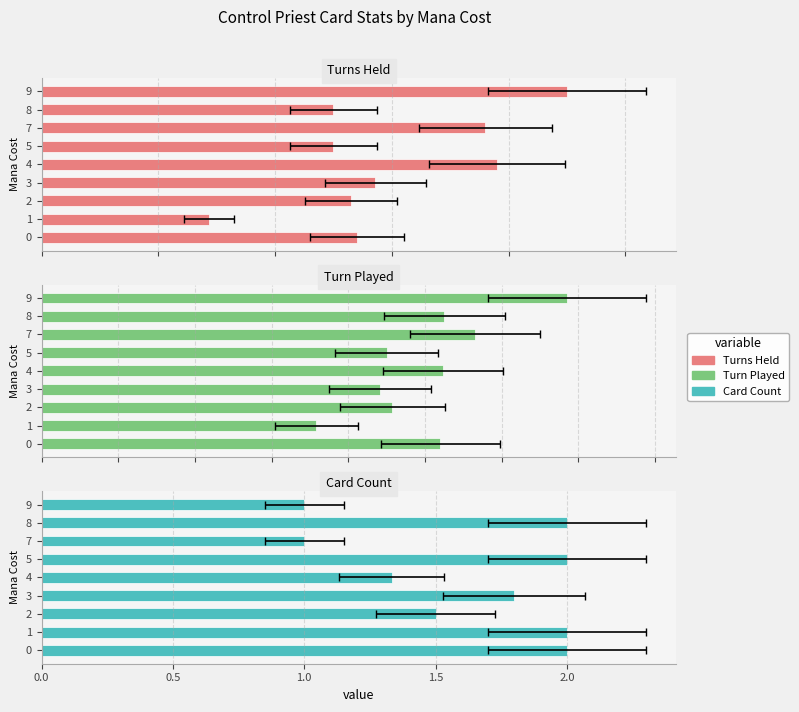

Reading left to right, extract all data points from this chart.

Turns Held: 2.7	1.4	2.6	2.9	3.9	2.5	3.8	2.5	4.5
Turn Played: 10.4	7.2	9.2	8.8	10.5	9.0	11.3	10.5	13.7
Card Count: 2.0	2.0	1.5	1.8	1.3	2.0	1.0	2.0	1.0